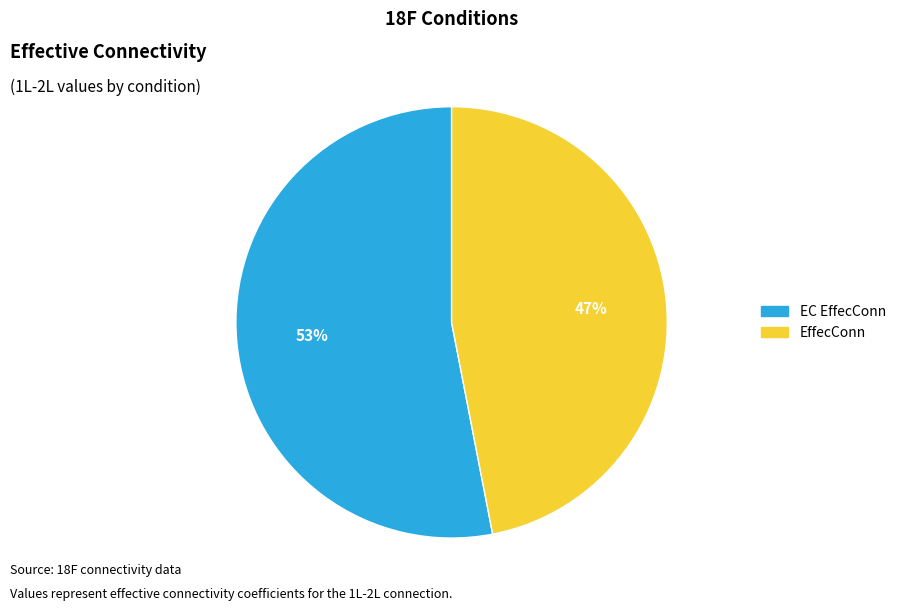

Is there any slice that represents more than half of the pie?

Yes